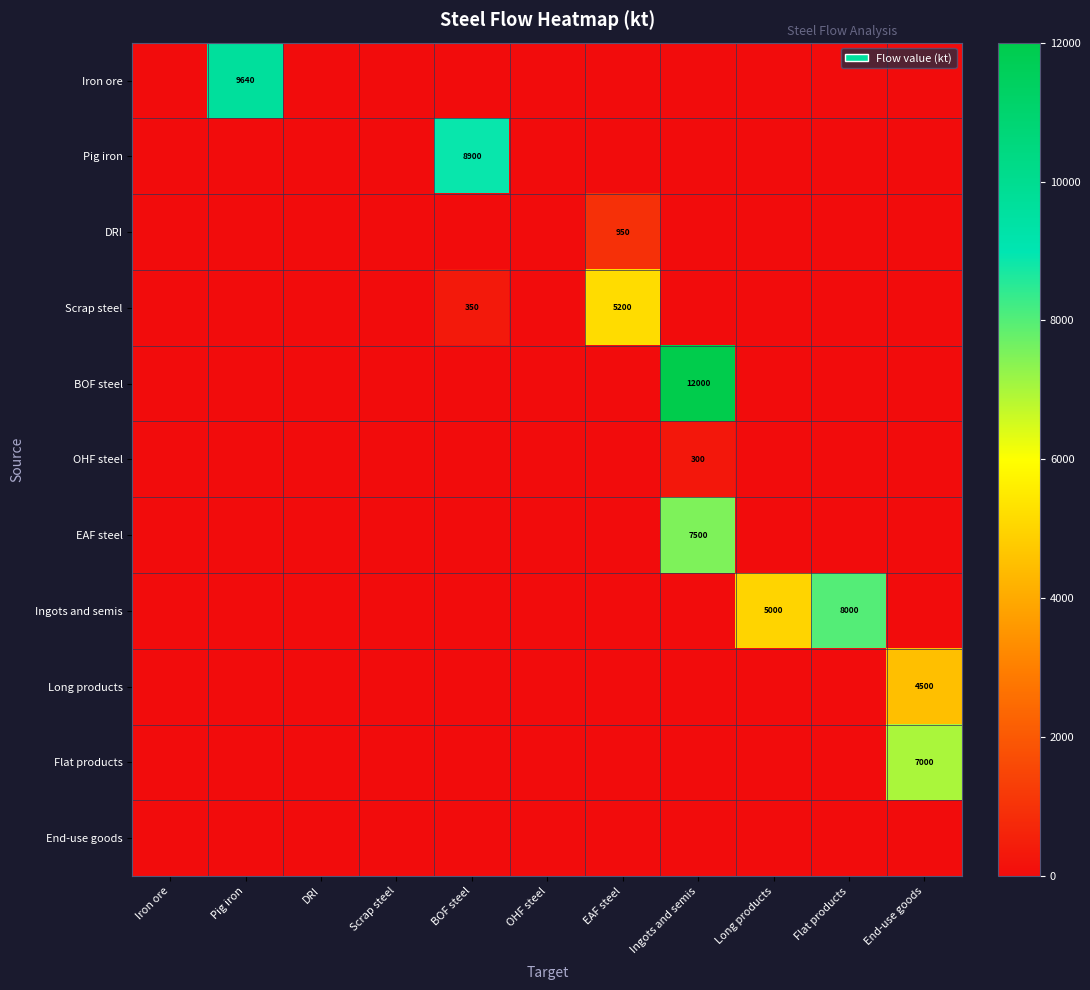

True or false: OHF steel has a value of 390 at Ingots and semis.

False